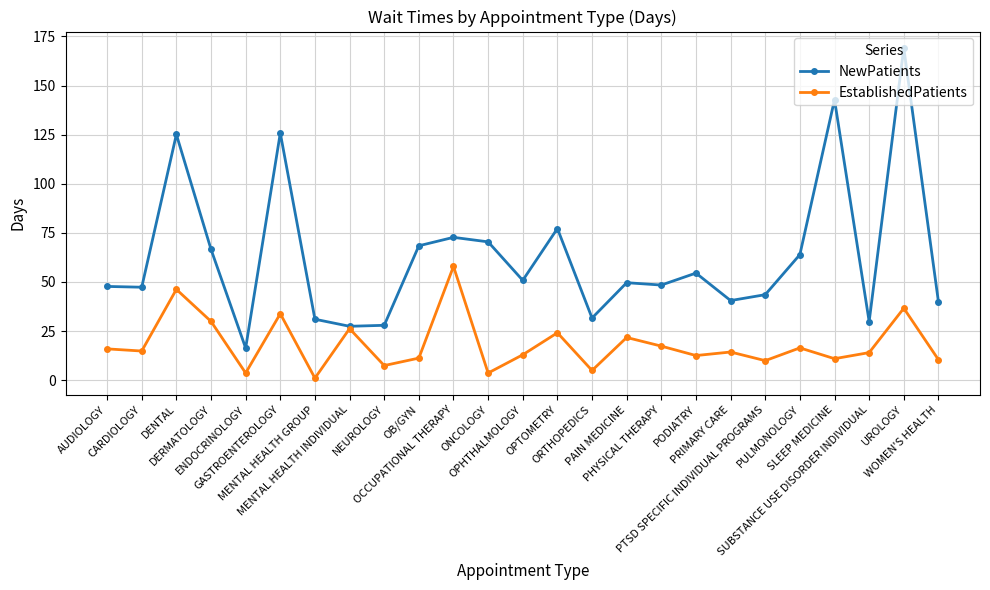

Which series has the largest range (max minus min)?

NewPatients